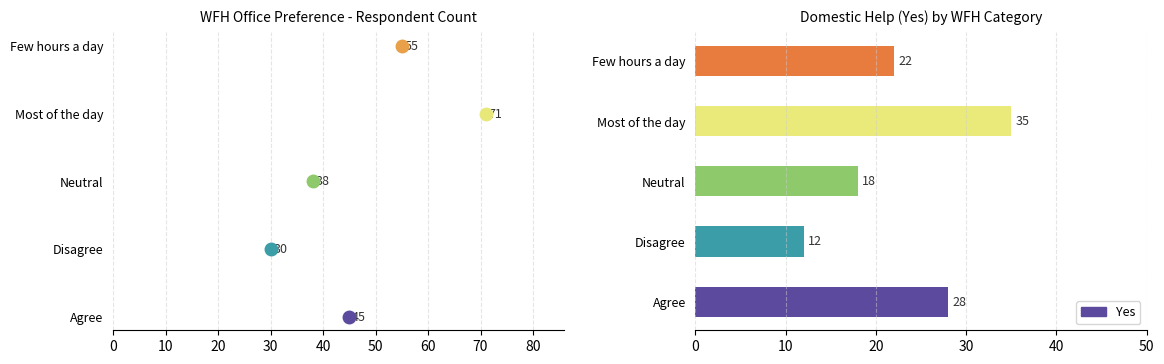

Reading bottom to top, list all the values displayed in this chart.

Agree=28	Disagree=12	Neutral=18	Most of the day=35	Few hours a day=22